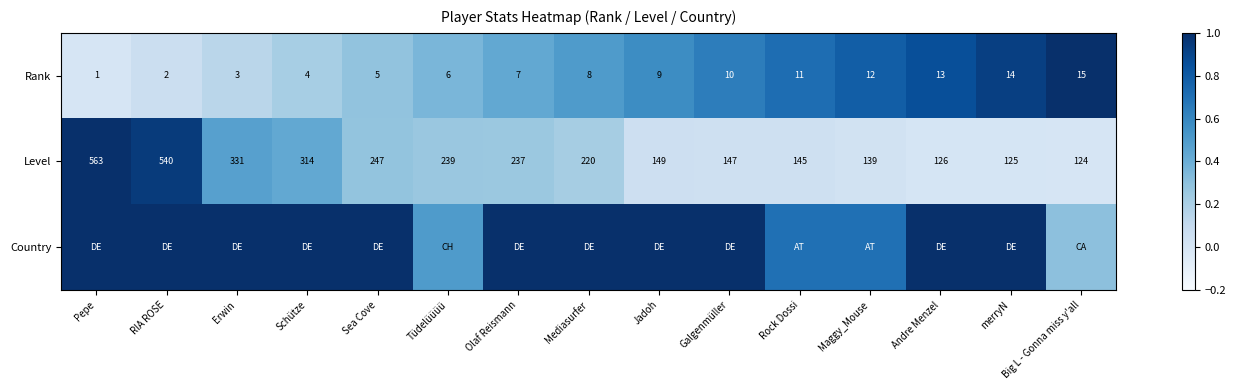

True or false: Rank has a value of 10.0 at Galgenmüller.

True